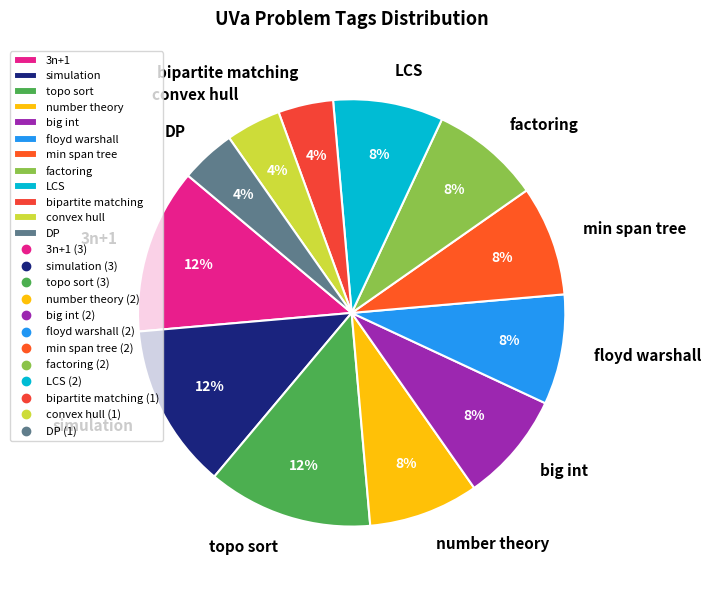

Between min span tree and topo sort, which is larger?

topo sort